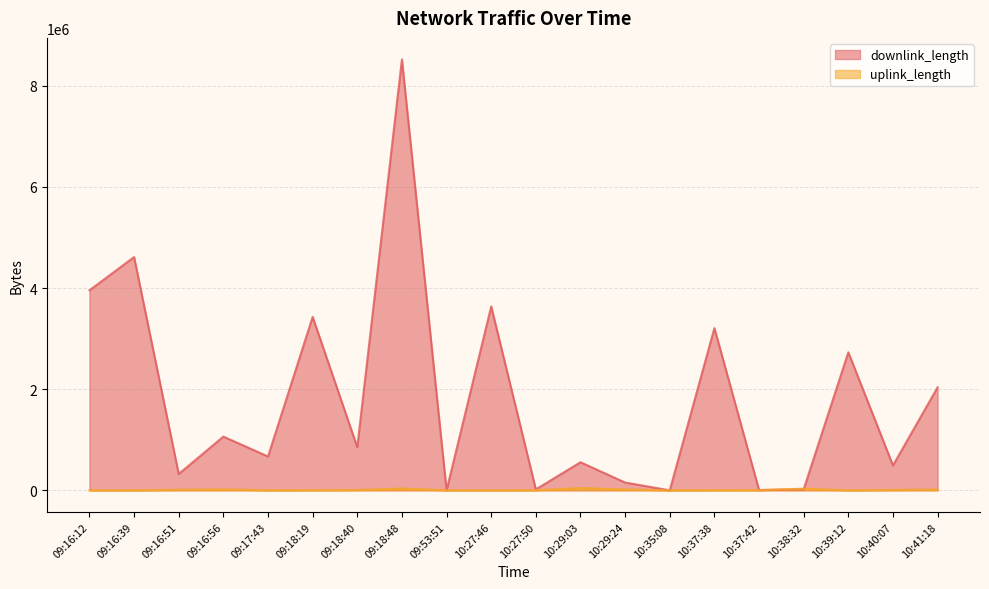

At 09:16:51, list the series in order from smallest to largest.

uplink_length, downlink_length